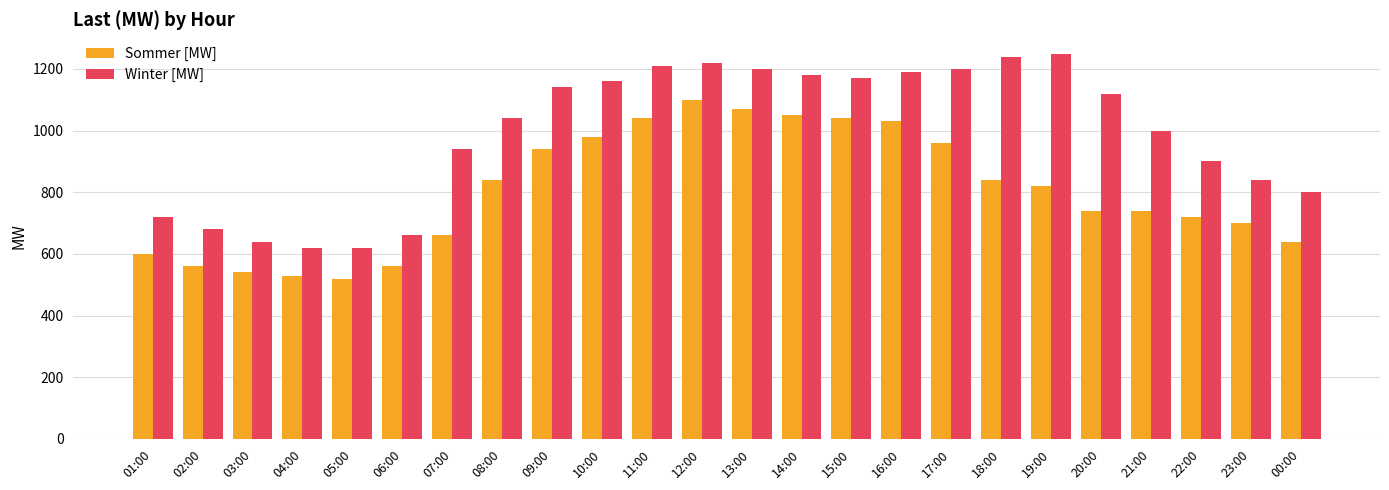

What are all the series names shown in the legend?

Sommer [MW], Winter [MW]